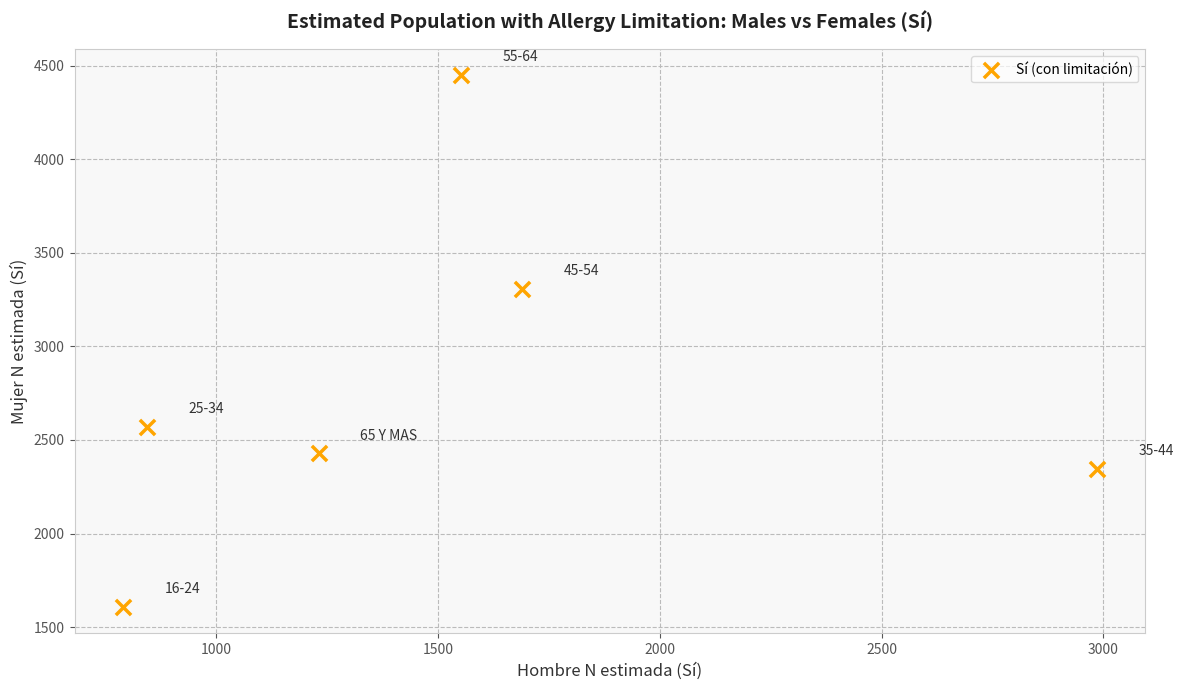

What Y value in the scatter plot is closest to 3029?

3308